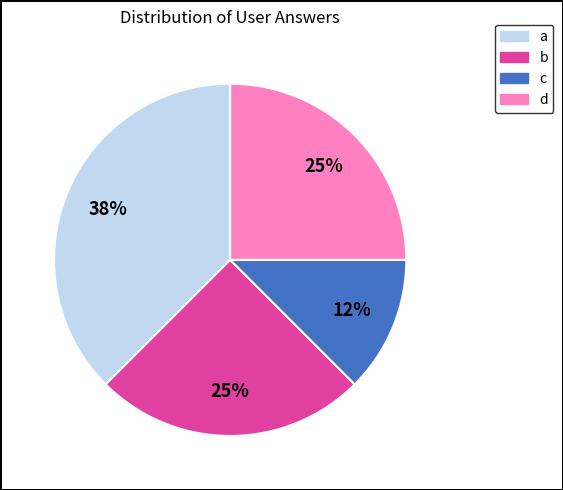

The a slice represents 31% of the pie. True or false?

False